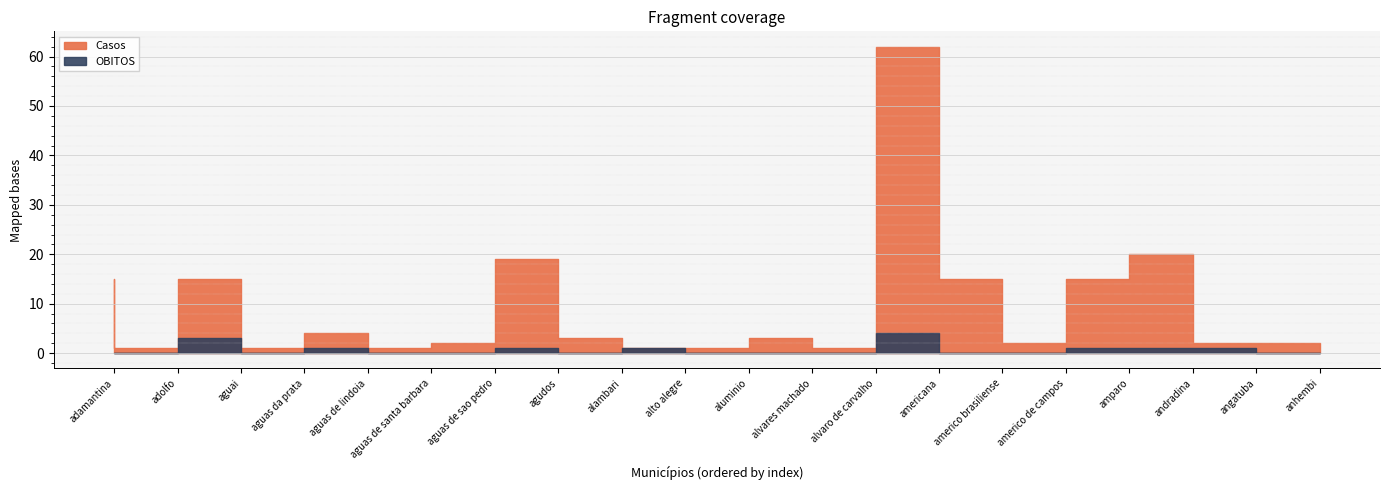

Does the chart display data point markers on the line(s)?

No